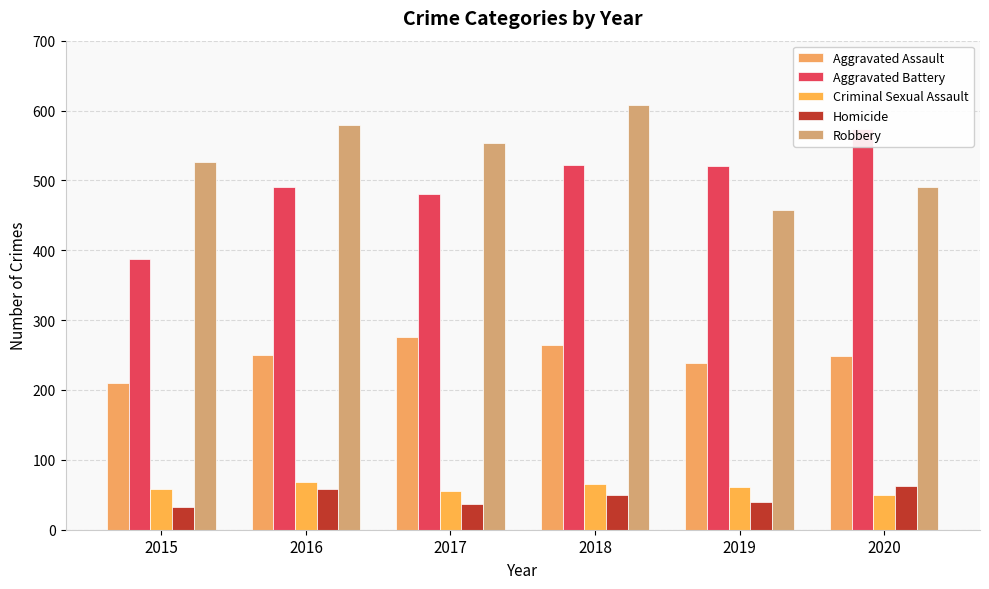

Does the chart contain stacked bars?

No